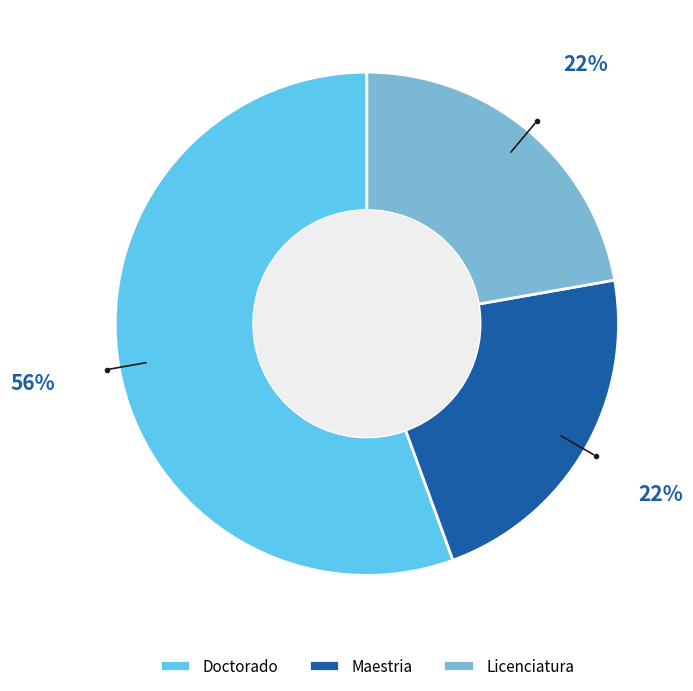

Combined, do Doctorado and Maestria account for over 50%?

Yes